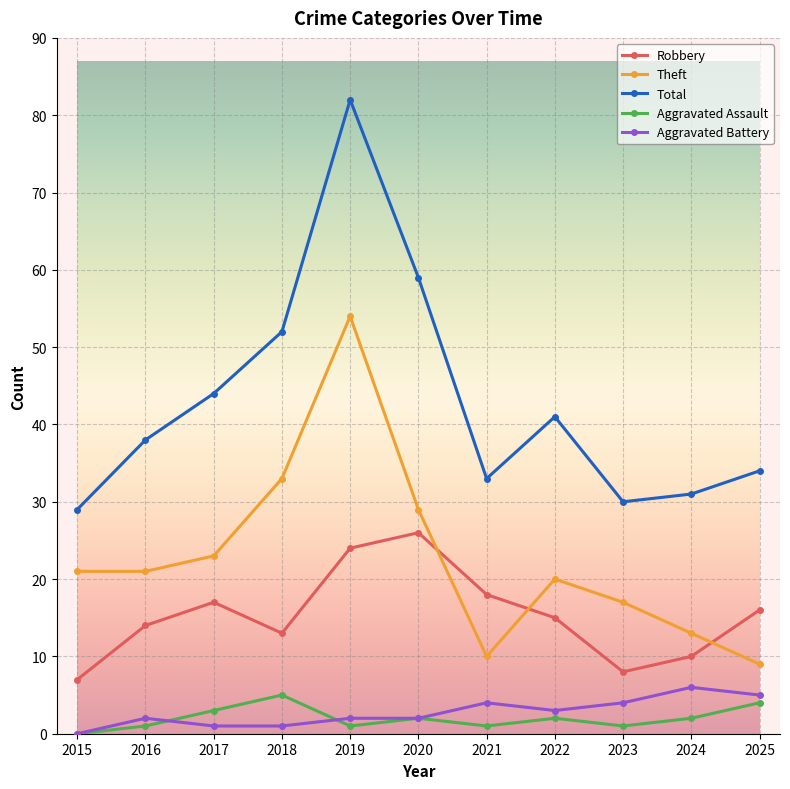

What is the sum of the Total values at 2021 and 2025?

67